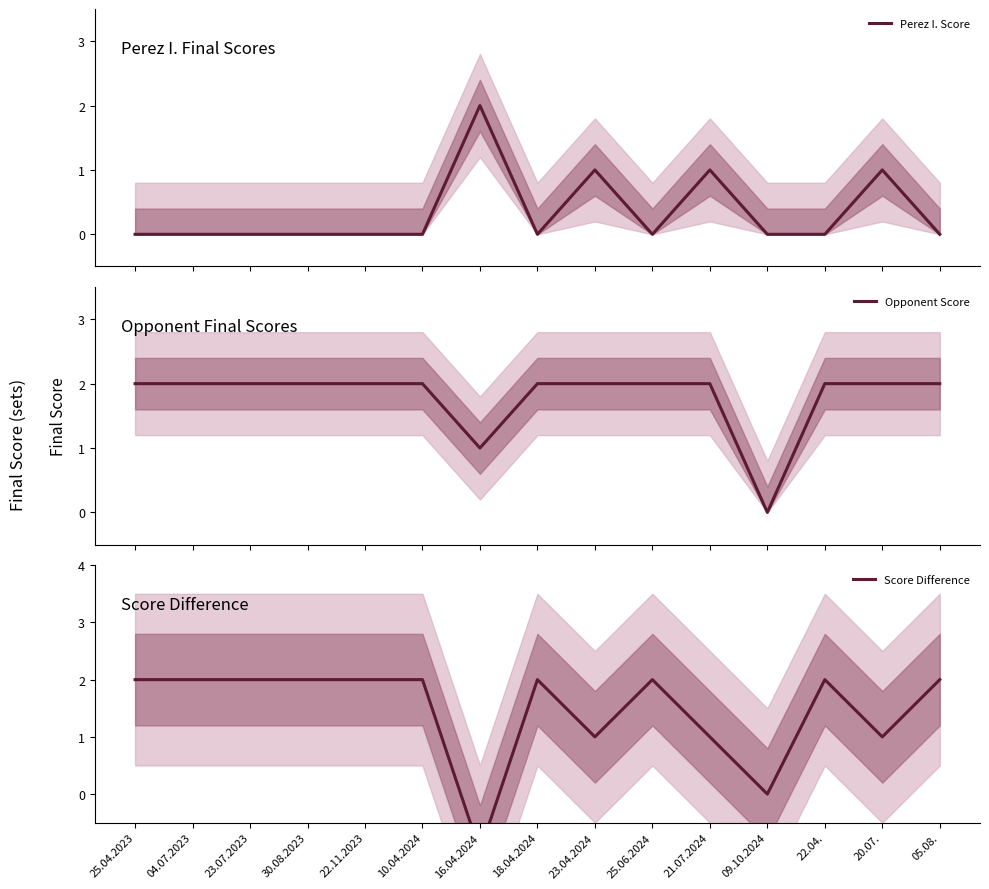

How many values in the Perez I. Score series exceed 0?

4